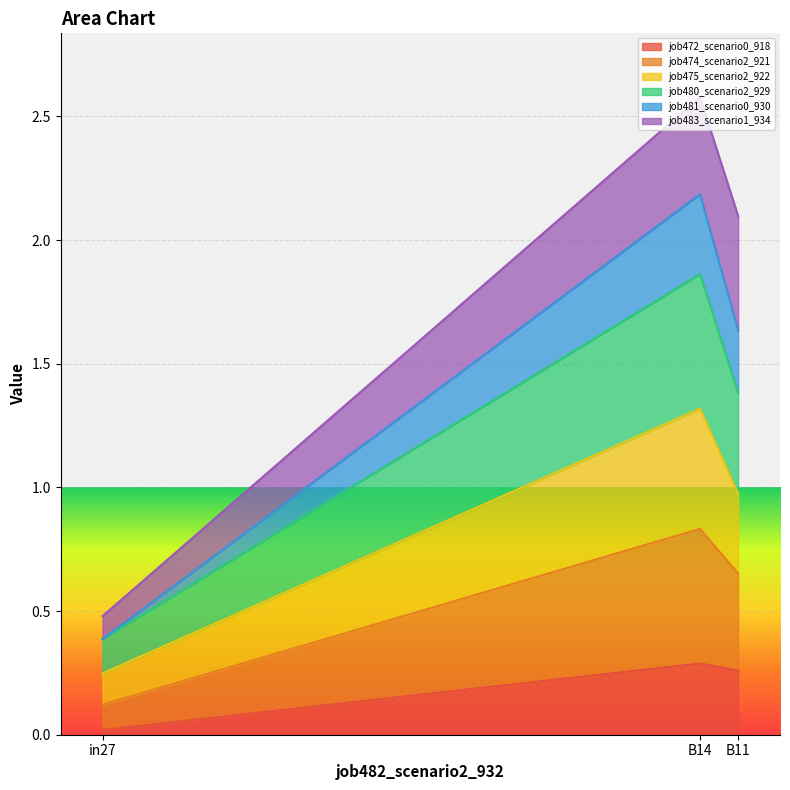

What is the difference between the highest and lowest values at B14?

2.3